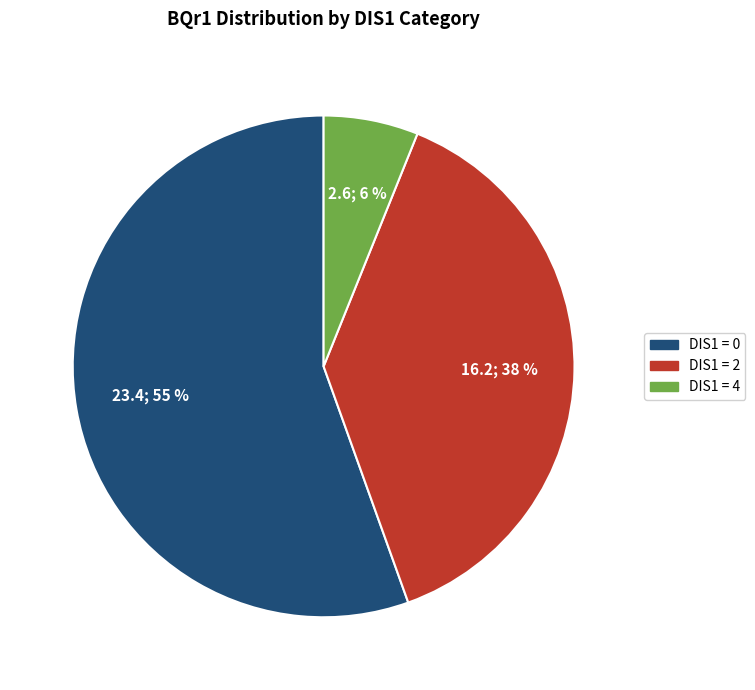

What is the largest slice in the pie chart?

DIS1 = 0